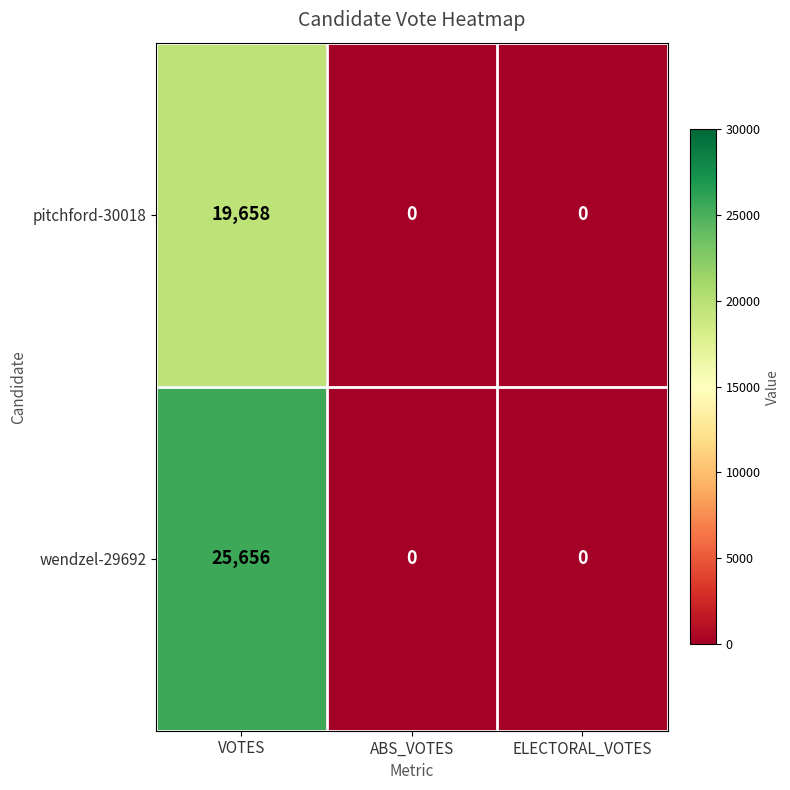

At how many categories does at least one series exceed 16731?

1